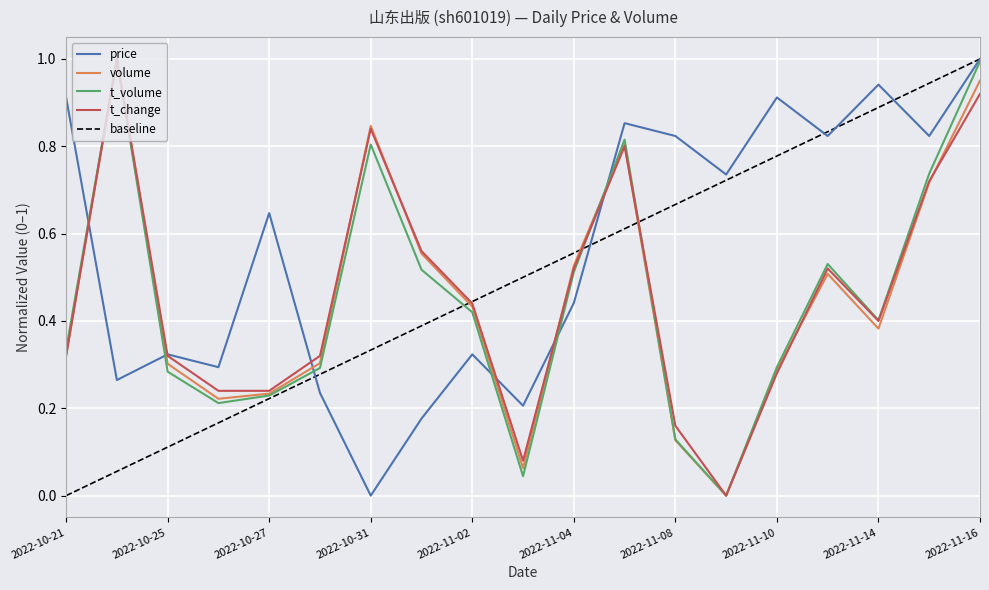

What is the average value of the volume series?

0.5